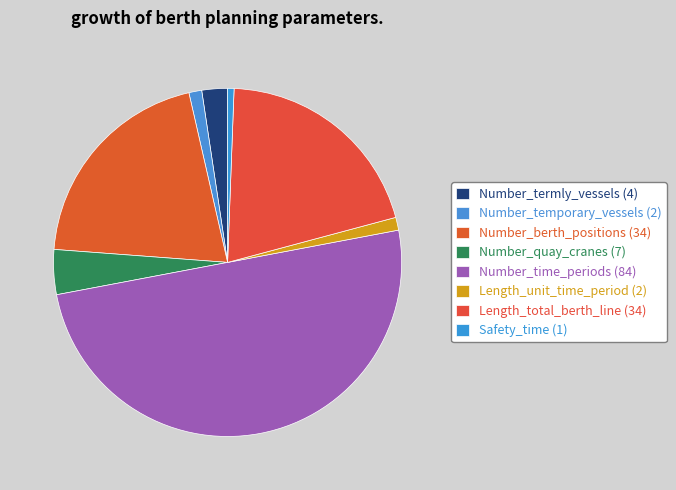

The Number_berth_positions slice represents 13% of the pie. True or false?

False